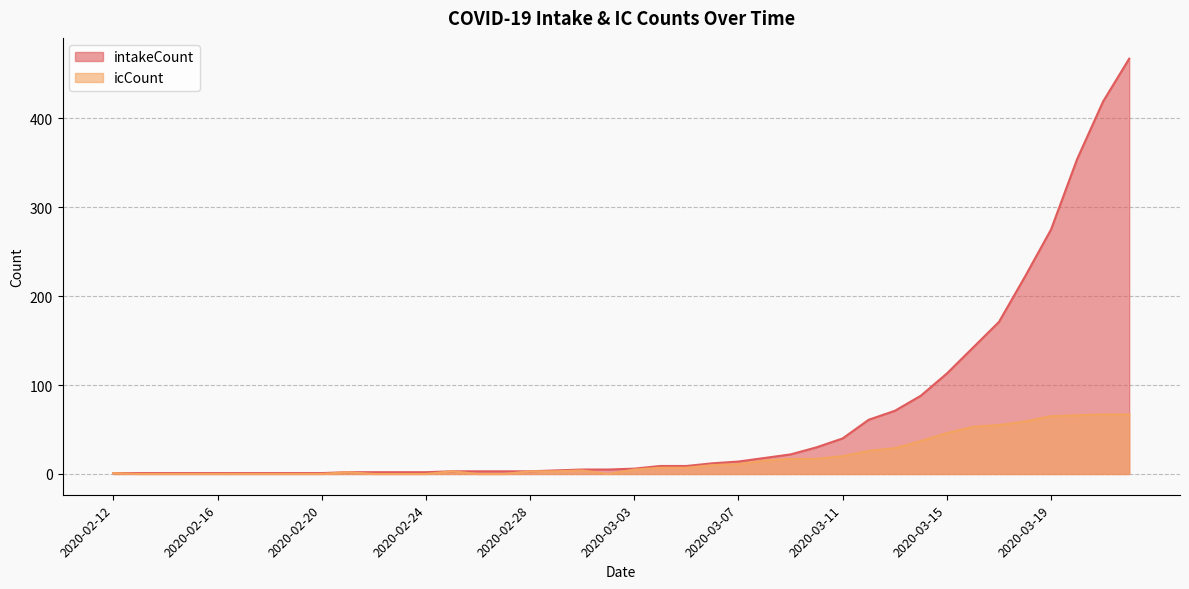

True or false: intakeCount has more than 0 interior local peaks.

False